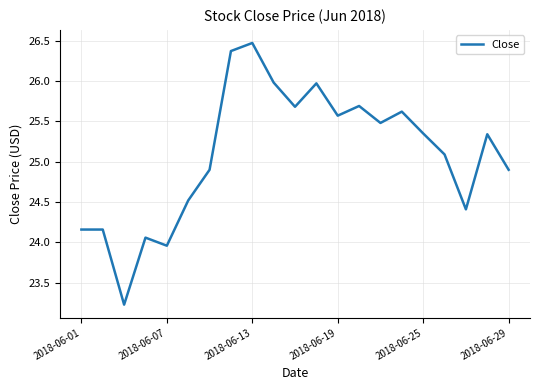

What is the difference between the maximum and minimum values?

3.2